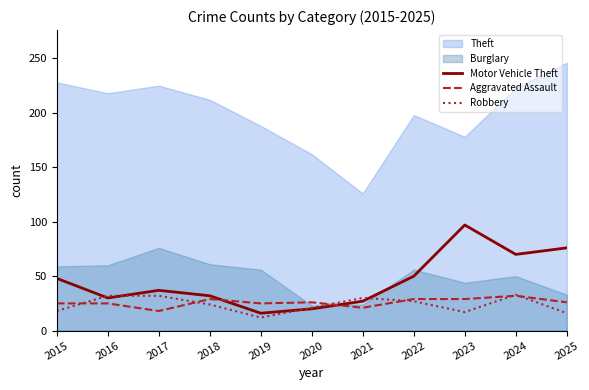

What is the maximum value for Aggravated Assault?

32